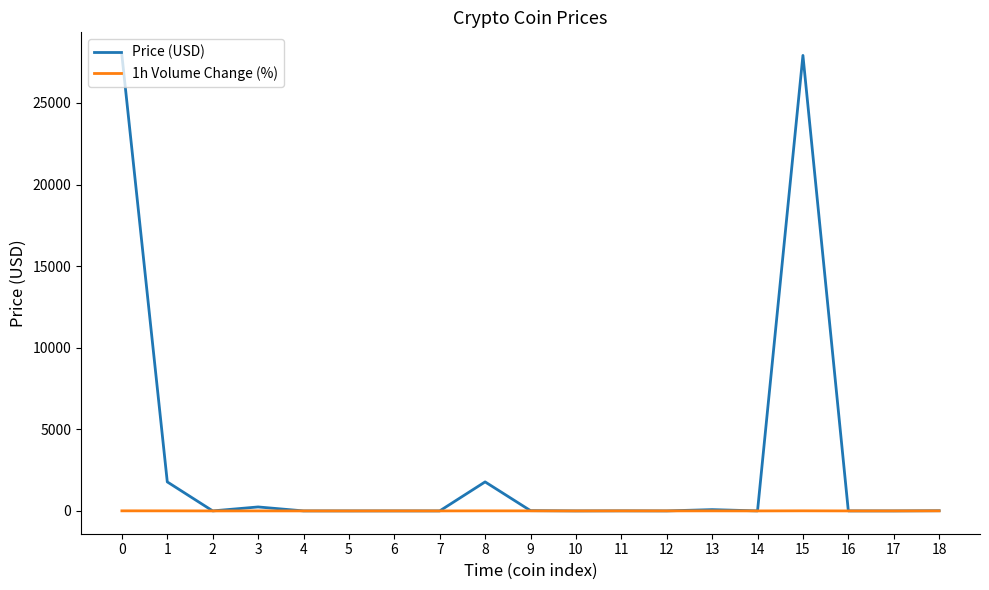

How many values in the 1h Volume Change (%) series are below 1?

8